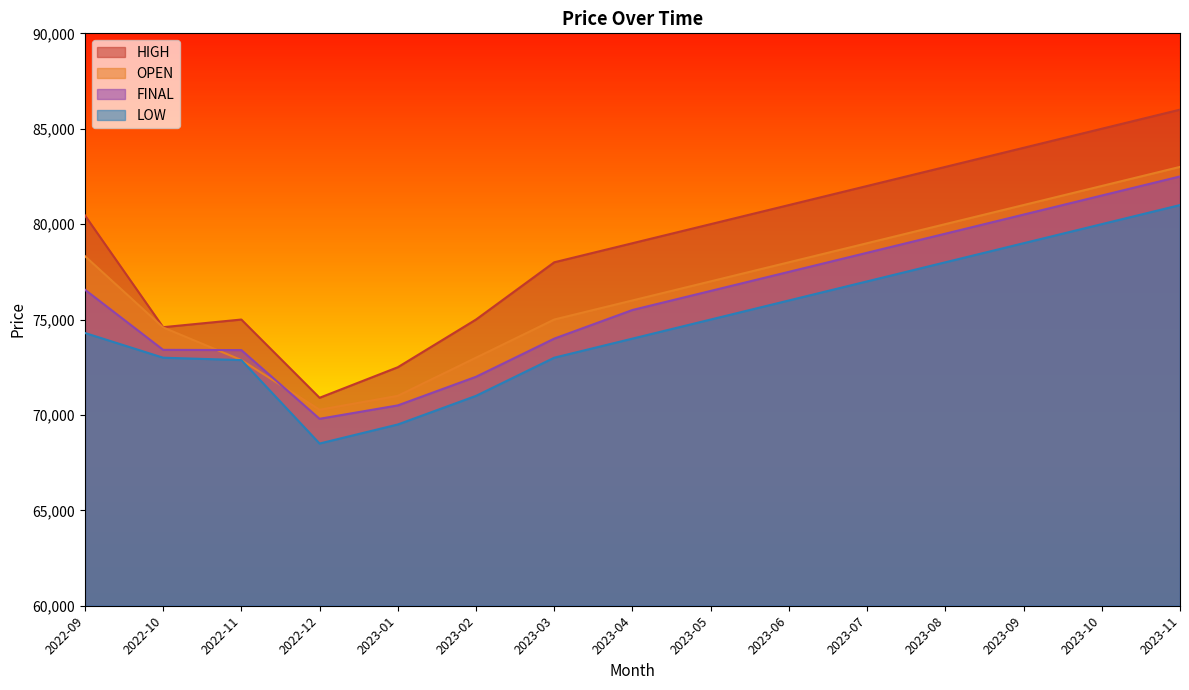

Which category has the lowest value in the HIGH series?

2022-12